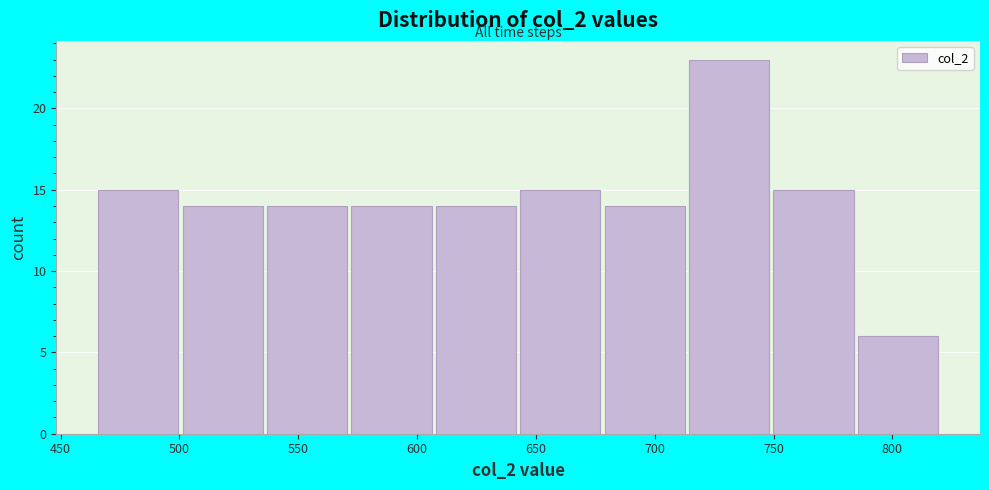

Reading left to right, list every bar in this chart as the range it spans on the x-axis followed by its height. Neither the bar edges nor the heights are printed on the chart, so give them approximately, as read against the axes.

465 to 500: 15
500 to 535: 14
535 to 570: 14
570 to 605: 14
605 to 645: 14
645 to 680: 15
680 to 715: 14
715 to 750: 23
750 to 785: 15
785 to 820: 6